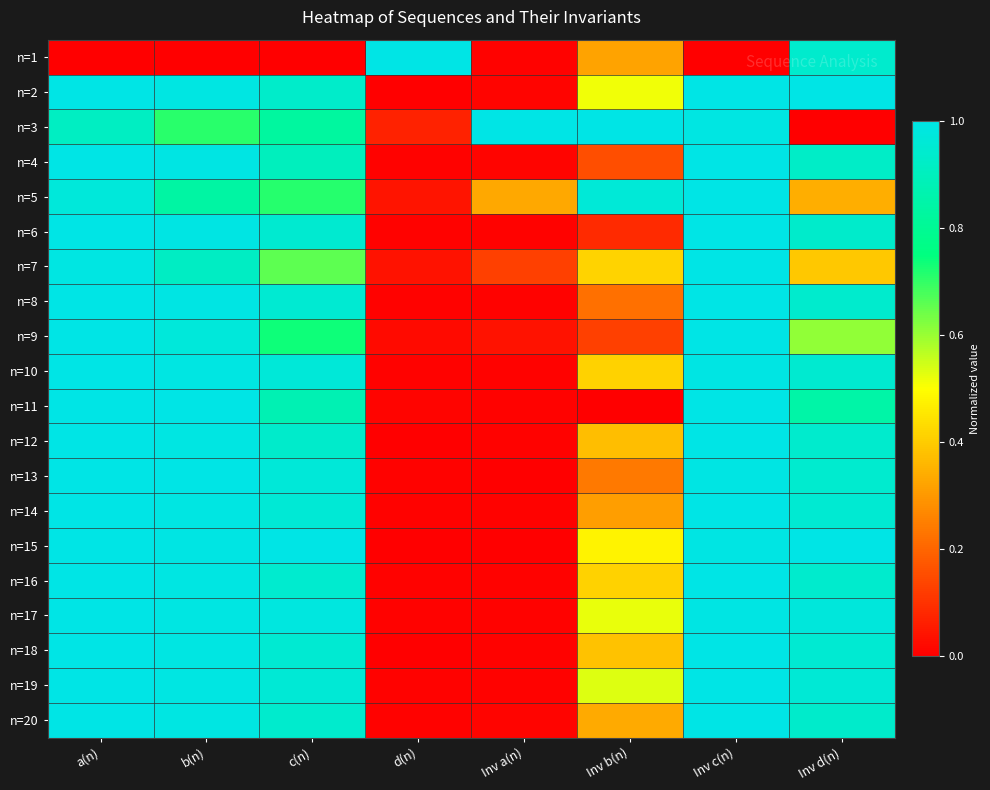

What is the difference between the highest and lowest values at Inv d(n)?

1.0